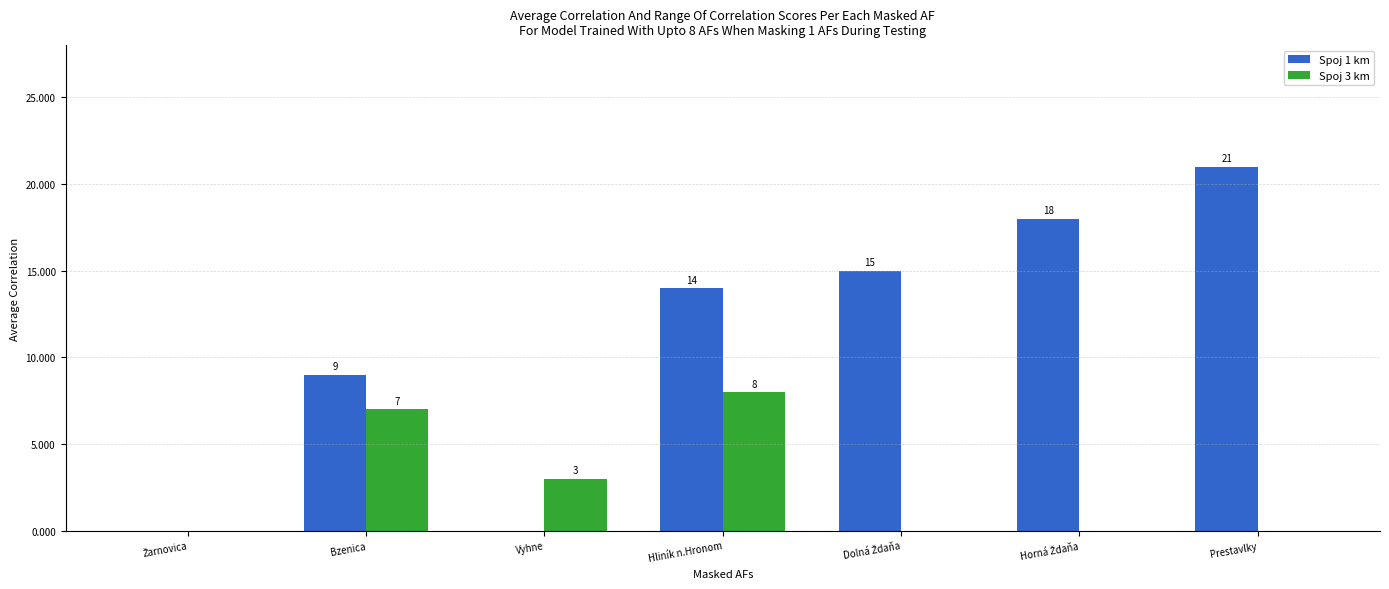

At which label is Spoj 1 km closest to 10?

Bzenica